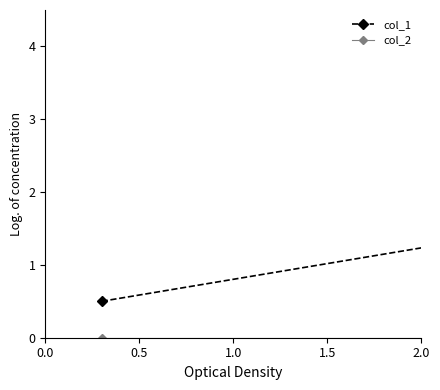

What is the average value of the col_1 series?

1.9